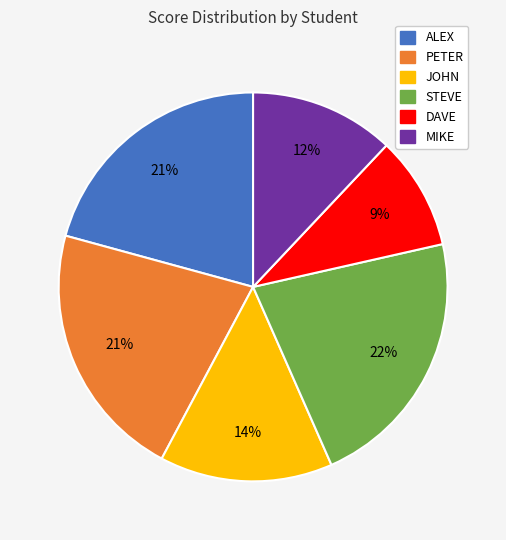

Is it true that PETER is 10% of the pie?

False